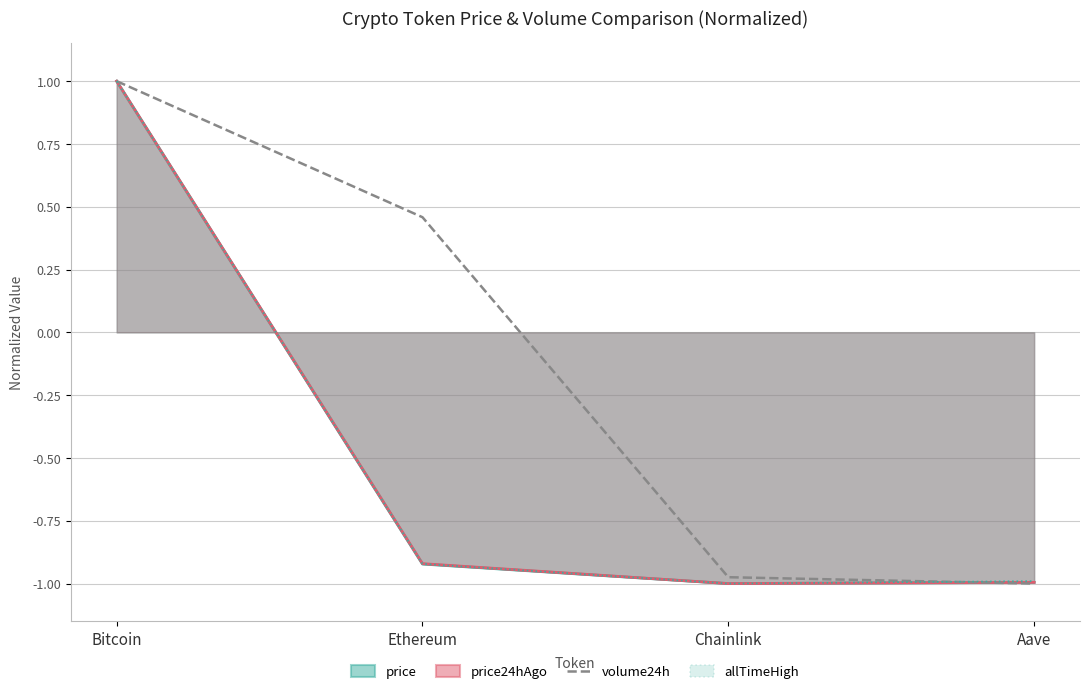

What is the value of the 4th point from the left?

-1.0